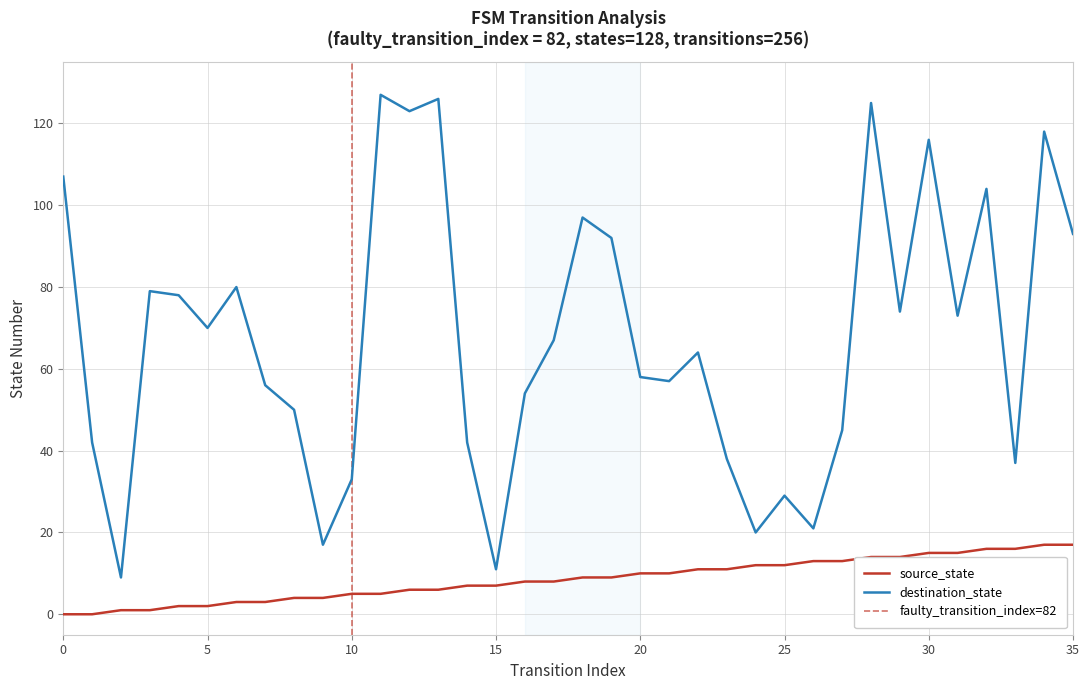

True or false: source_state and destination_state intersect in this chart.

False